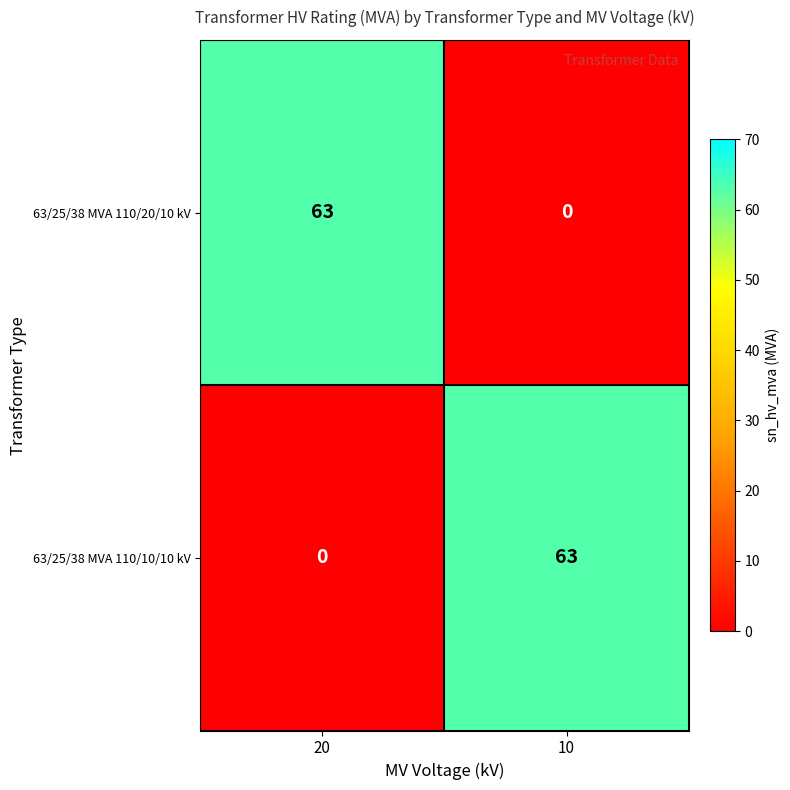

What is the greatest value displayed?

63